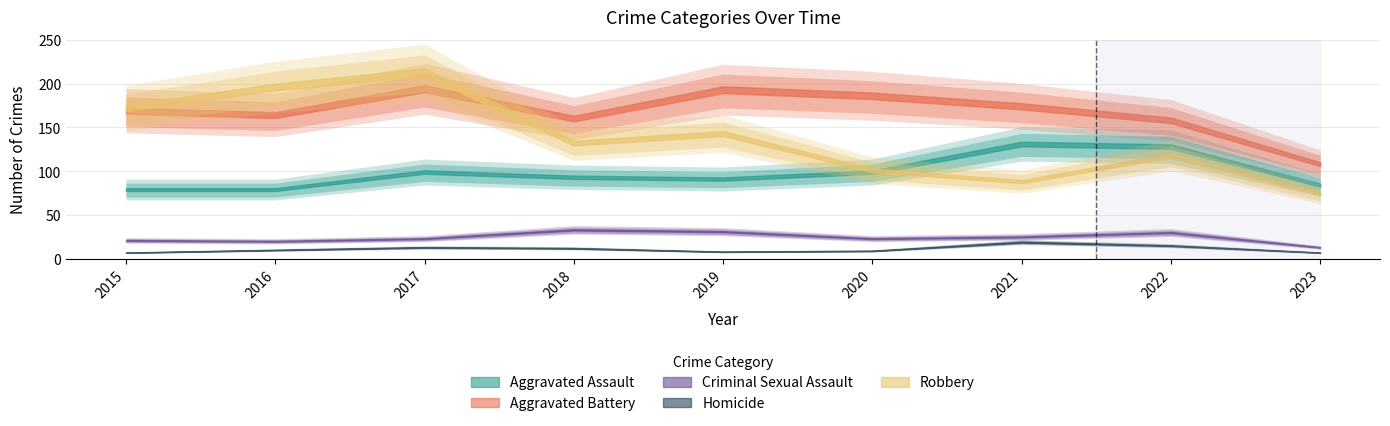

How many series are shown in this chart?

5